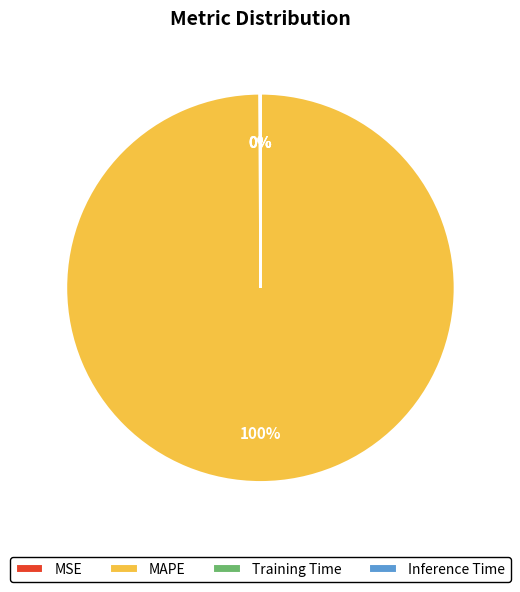

Which slice is the largest?

MAPE